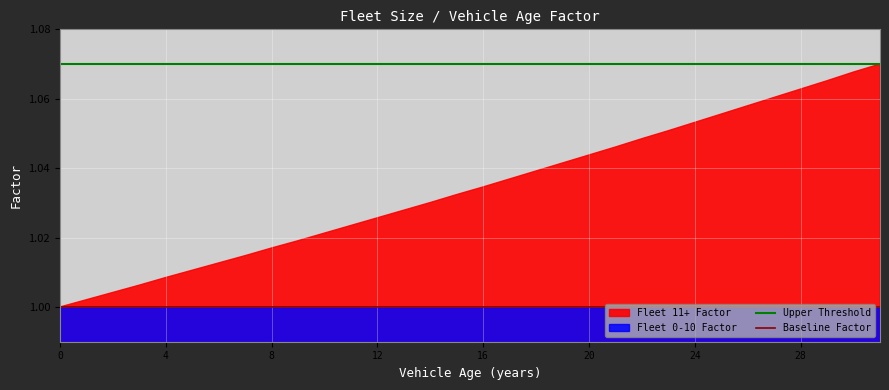

Which series has the largest total across all categories?

Upper Threshold